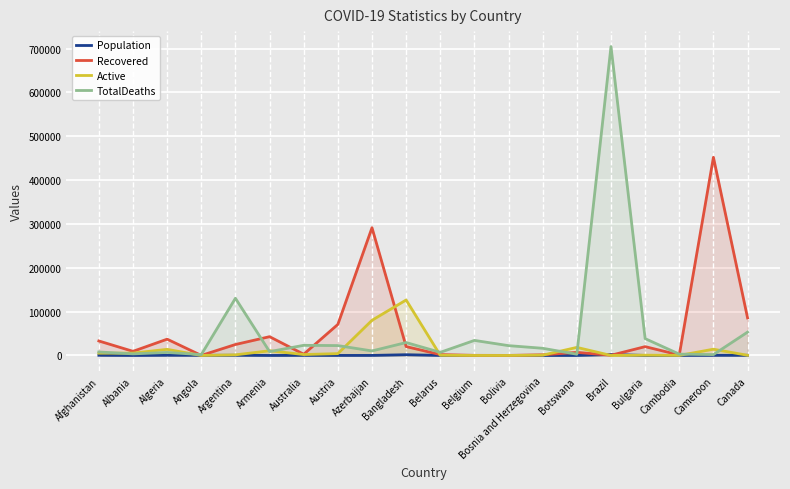

Does the chart display data point markers on the line(s)?

No